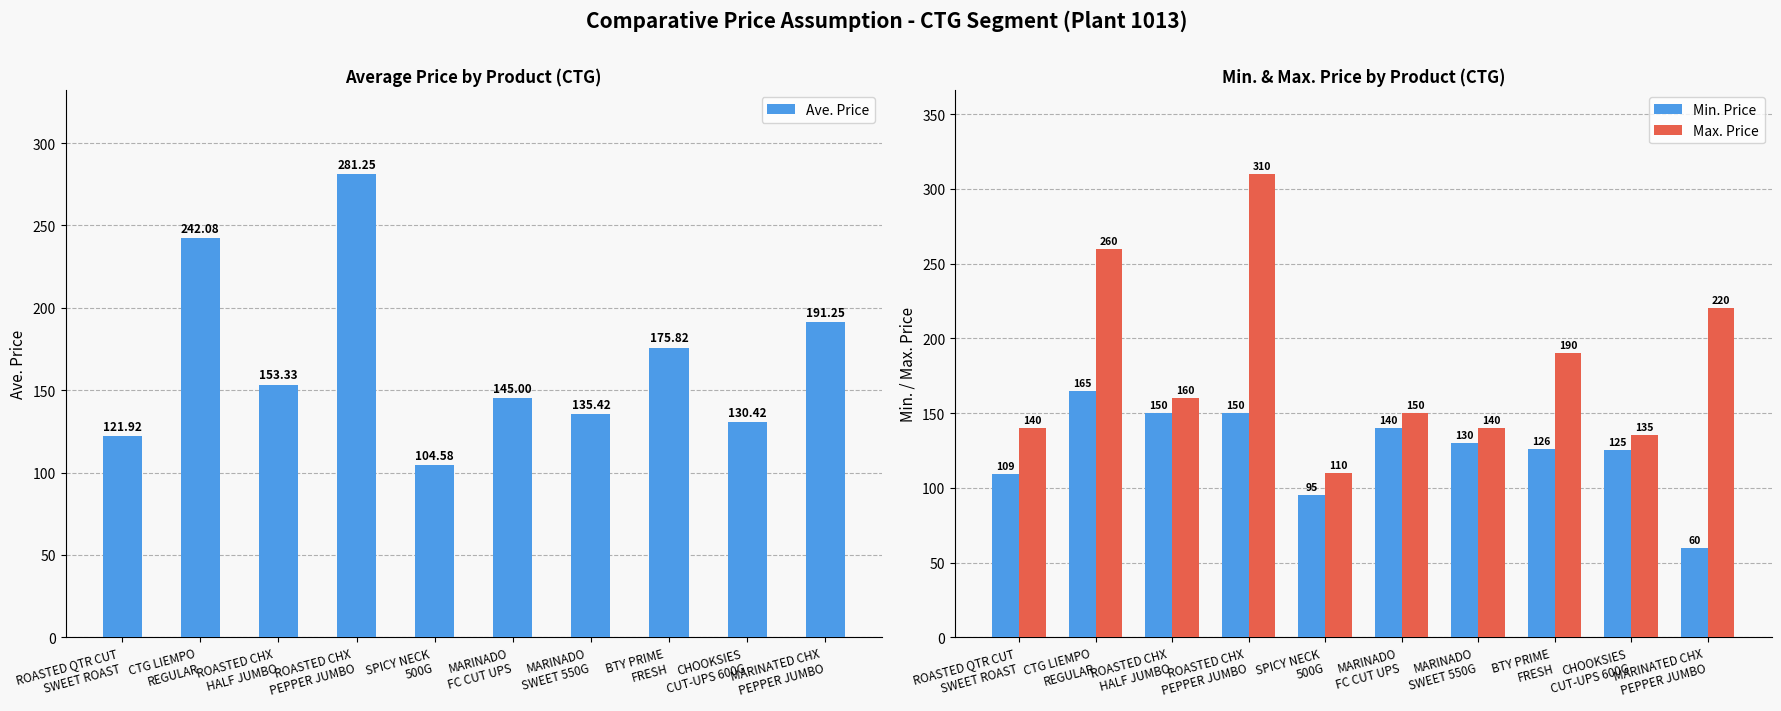

What is the label of the 4th bar from the right?

MARINADO
SWEET 550G